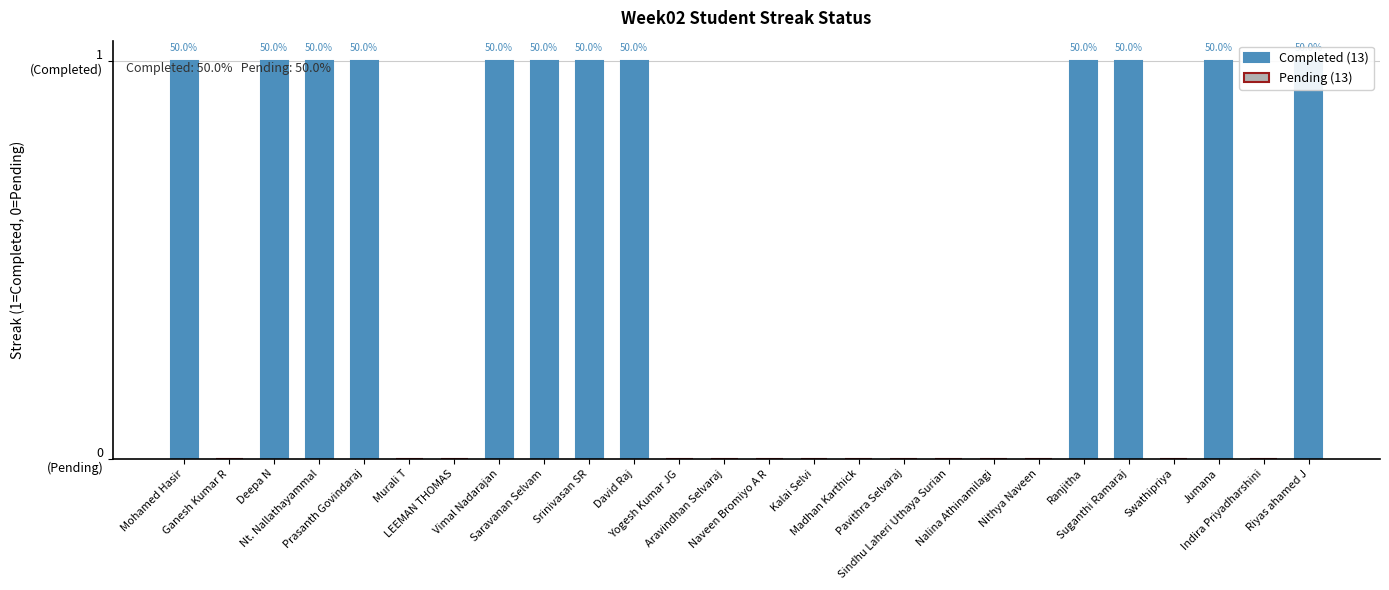

List the labels in order of value, smallest first.

Ganesh Kumar R, Murali T, LEEMAN THOMAS, Yogesh Kumar JG, Aravindhan Selvaraj, Naveen Bromiyo A R, Kalai Selvi, Madhan Karthick, Pavithra Selvaraj, Sindhu Laheri Uthaya Surian, Nalina Athinamilagi, Nithya Naveen, Swathipriya, Indira Priyadharshini, Mohamed Hasir, Deepa N, Nt. Nallathayammal, Prasanth Govindaraj, Vimal Nadarajan, Saravanan Selvam, Srinivasan SR, David Raj, Ranjitha, Suganthi Ramaraj, Jumana, Riyas ahamed J